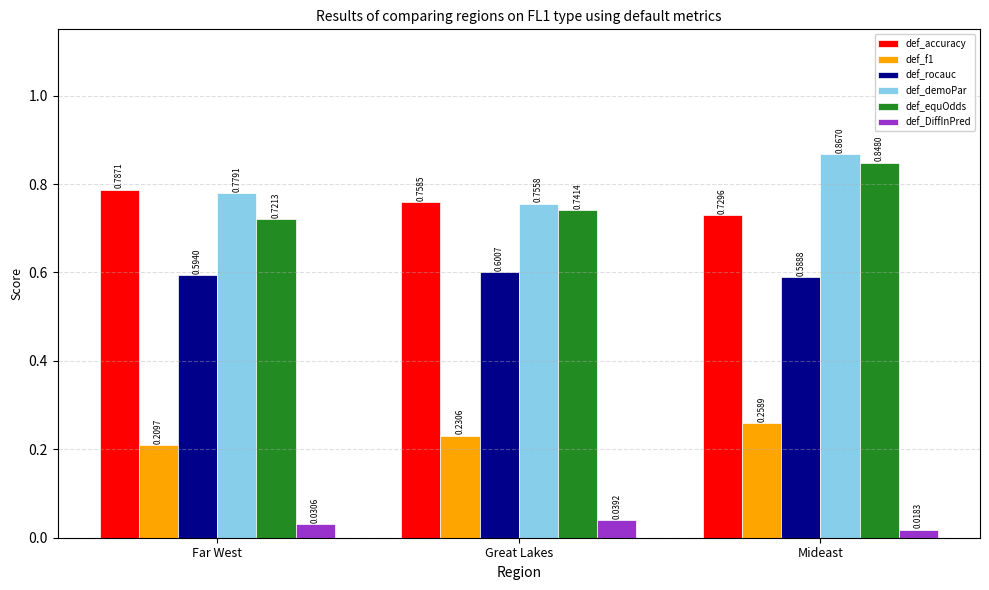

What is the sum of all def_accuracy values?

2.3